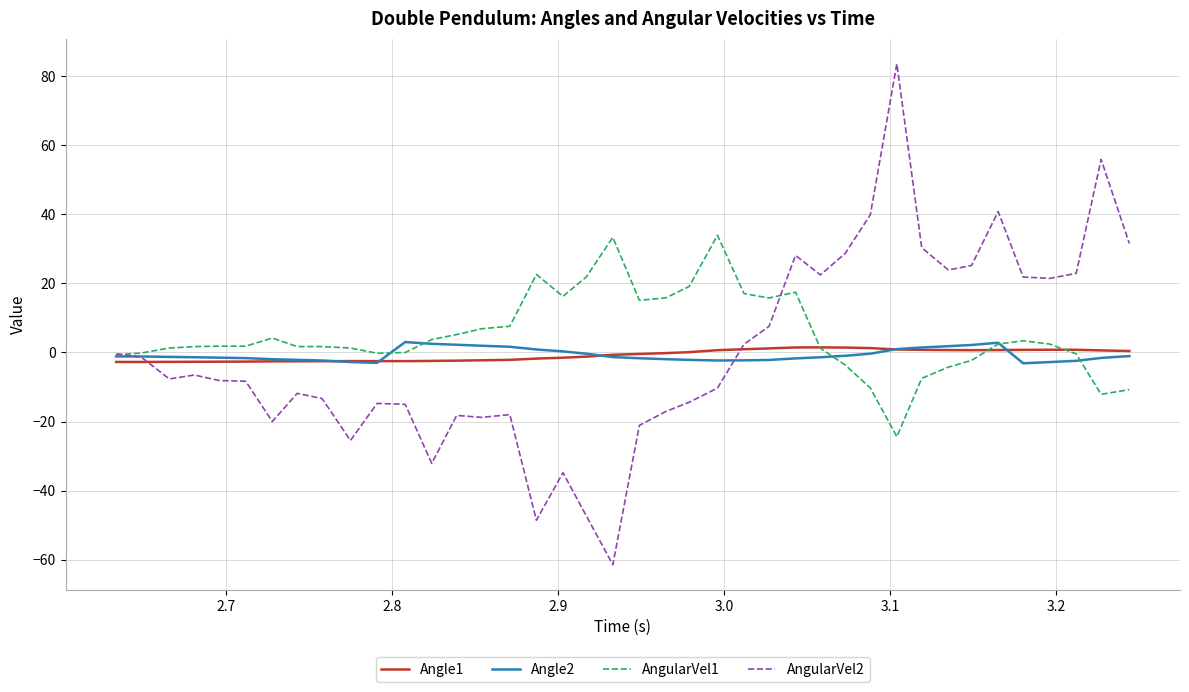

What is the maximum value for AngularVel1?

34.0